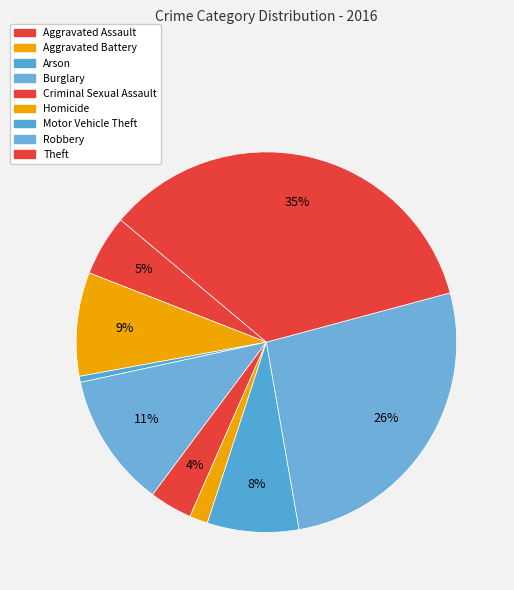

To the nearest percent, what percentage of the pie is Robbery?

26%